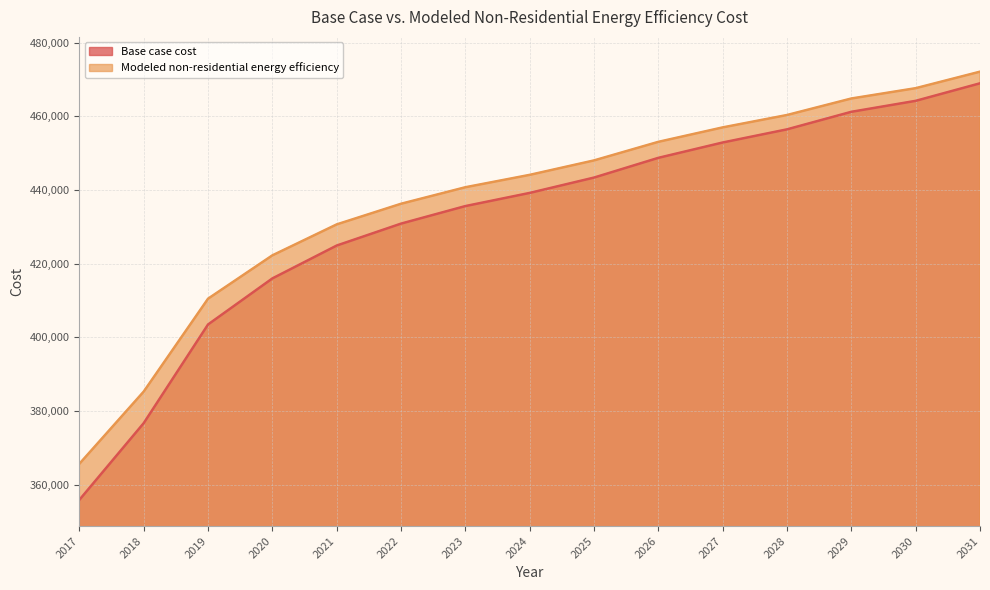

What are all the series names shown in the legend?

Base case cost, Modeled non-residential energy efficiency